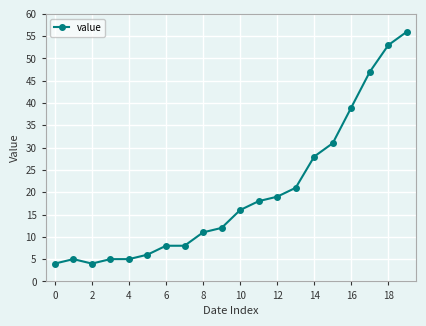

Reading right to left, transcribe all the data shown in this chart.

56	53	47	39	31	28	21	19	18	16	12	11	8	8	6	5	5	4	5	4